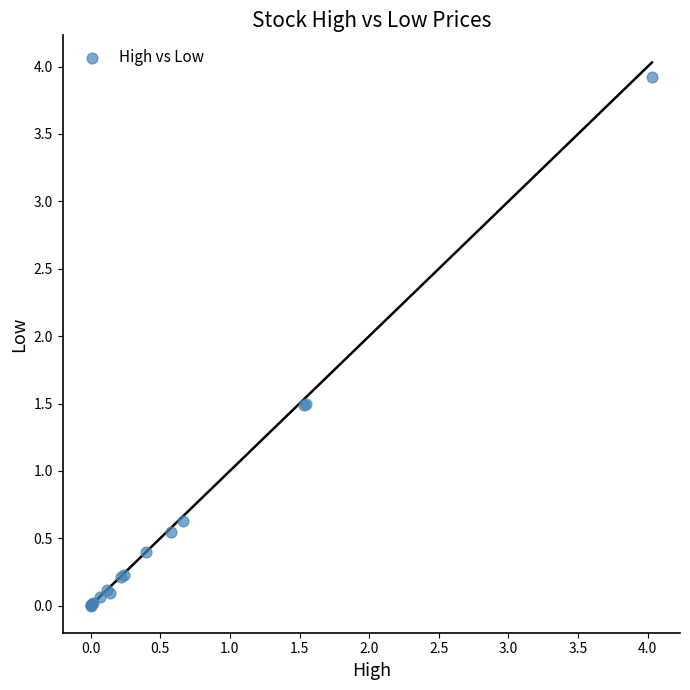

What Y value in the scatter plot is closest to 1?

0.6